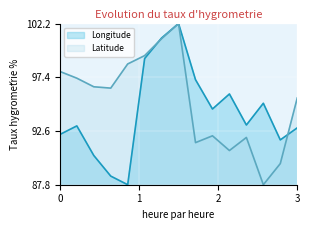

What are all the series names shown in the legend?

Longitude, Latitude